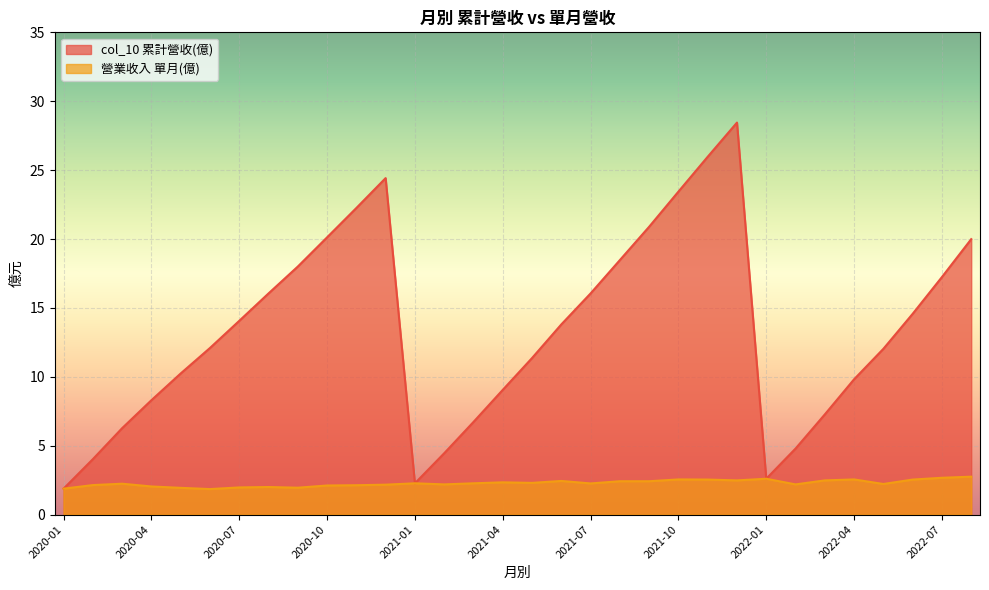

Is it true that 營業收入 equals 1.2 at 2020-05?

False